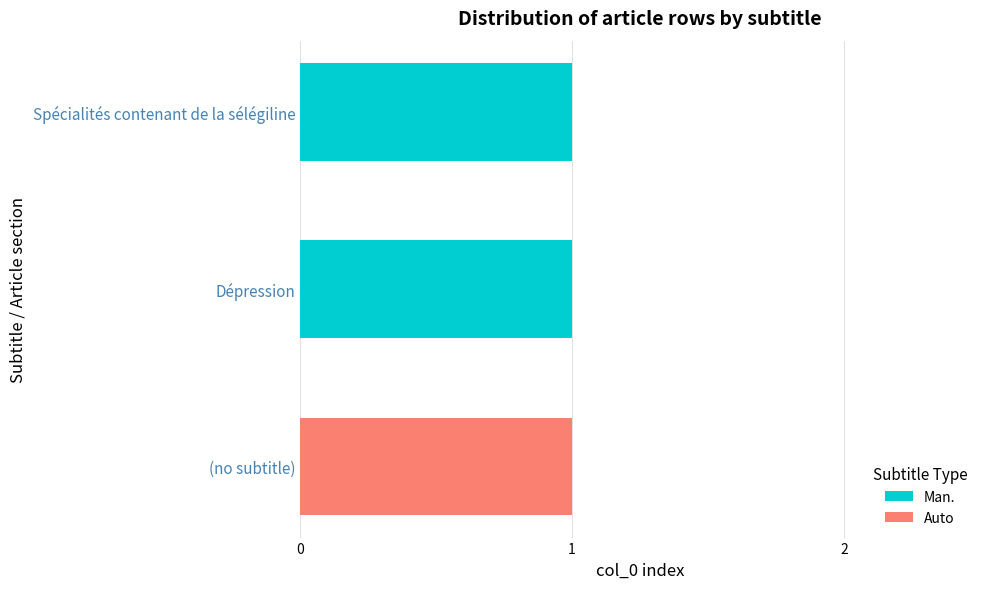

The Man. series shows 1 at (no subtitle). True or false?

False